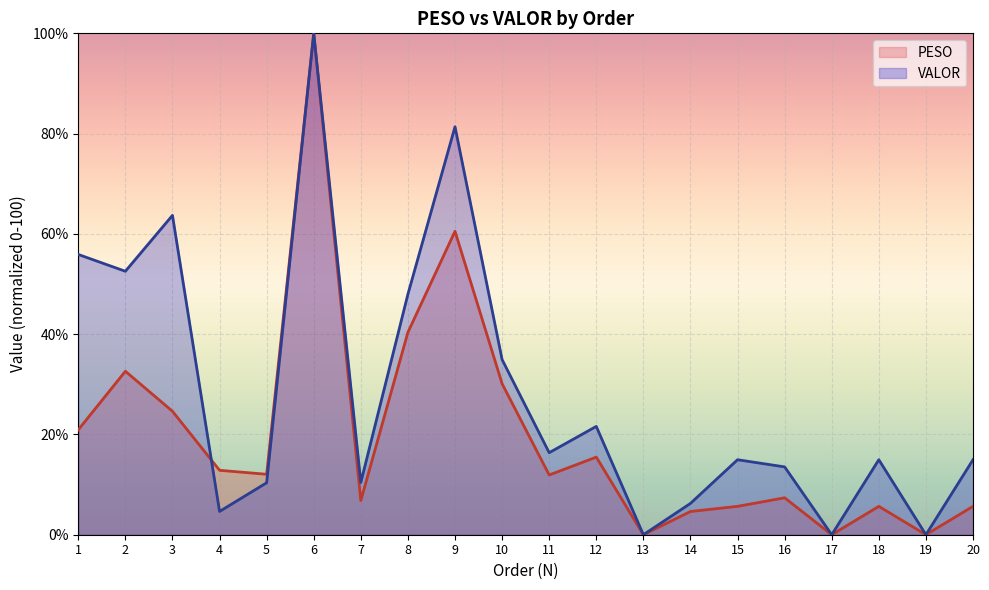

The value of PESO at 18 is 2.5. True or false?

False